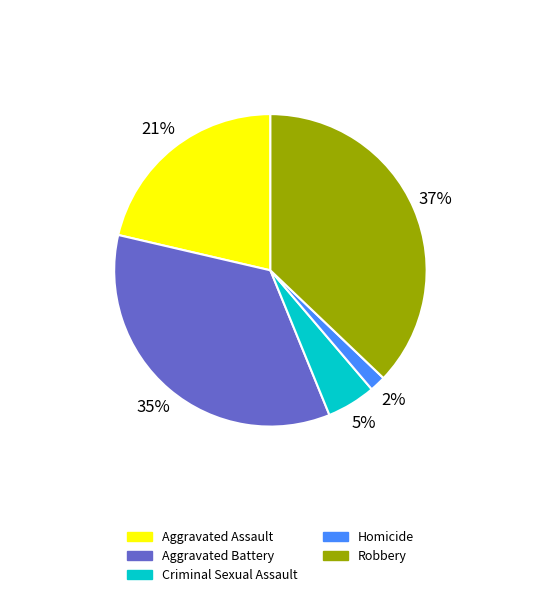

How many segments does this pie chart have?

5